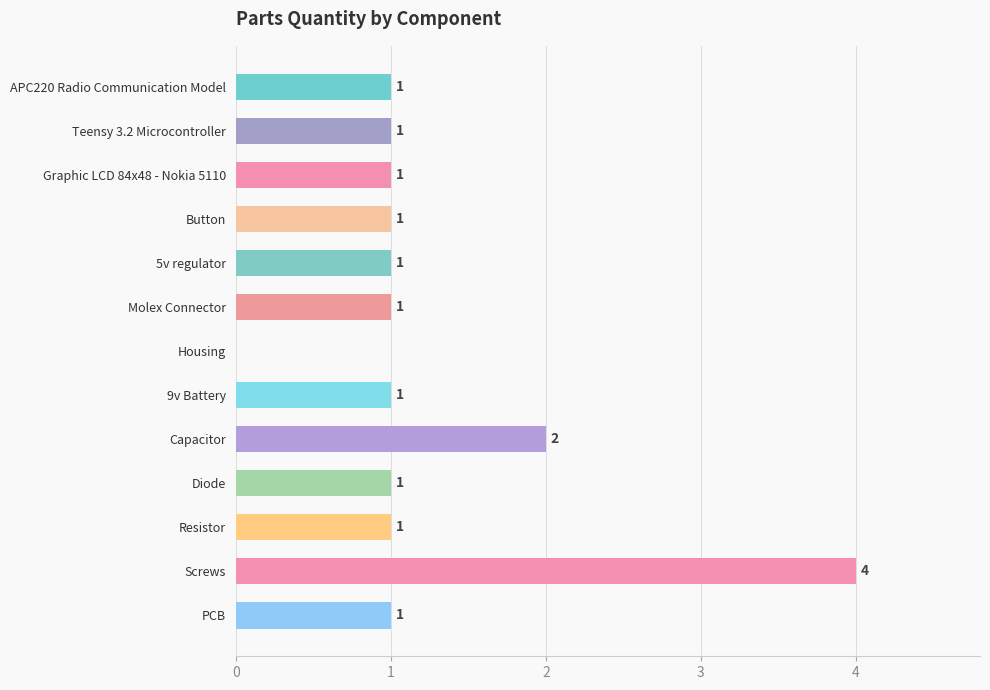

What is the sum of the values at Housing and Screws?

4